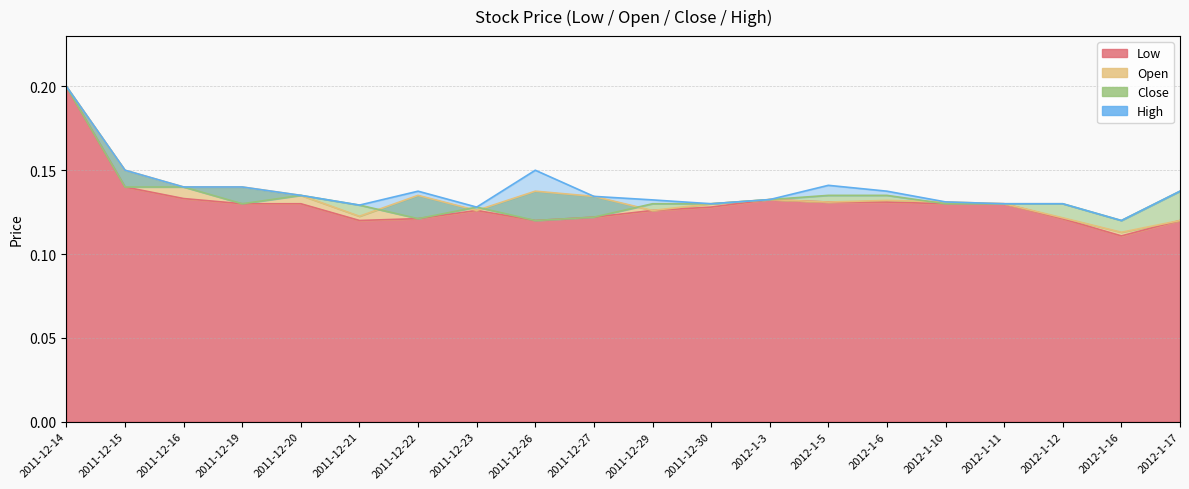

At 2012-1-6, list the series in order from largest to smallest.

High, Close, Open, Low